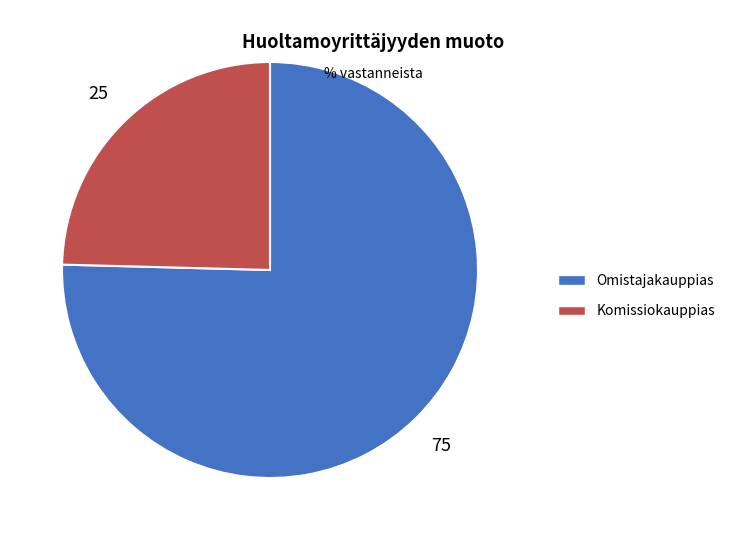

How many segments does this pie chart have?

2